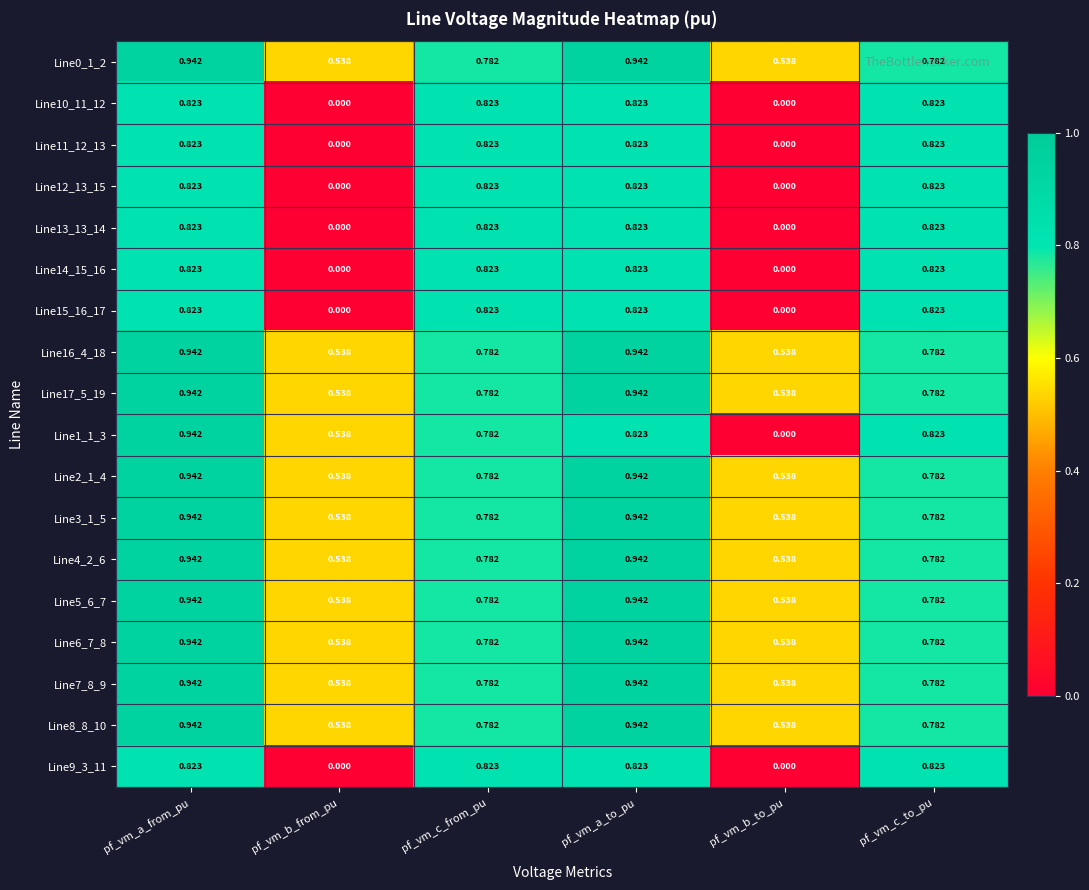

At which label does Line1_1_3 reach its peak?

pf_vm_a_from_pu